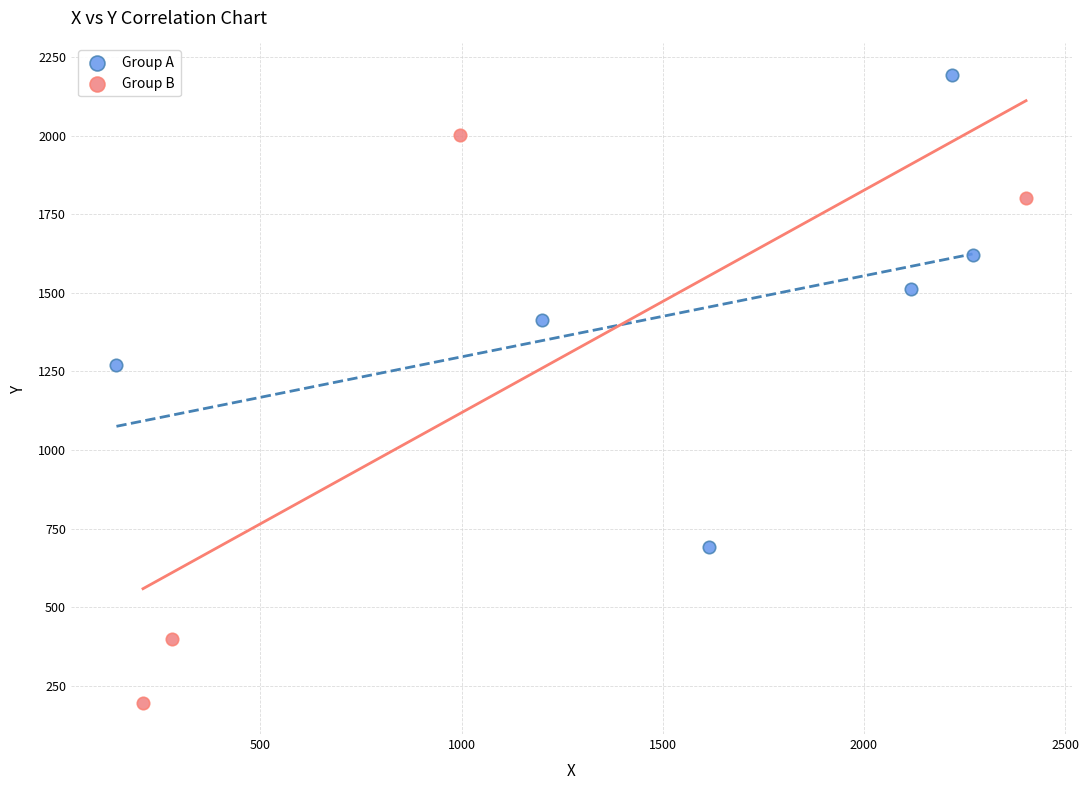

Which series contains the highest Y value?

Group A